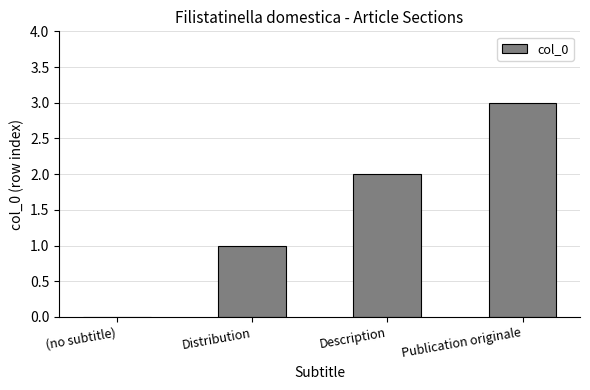

What is the sum of the values at Publication originale and (no subtitle)?

3